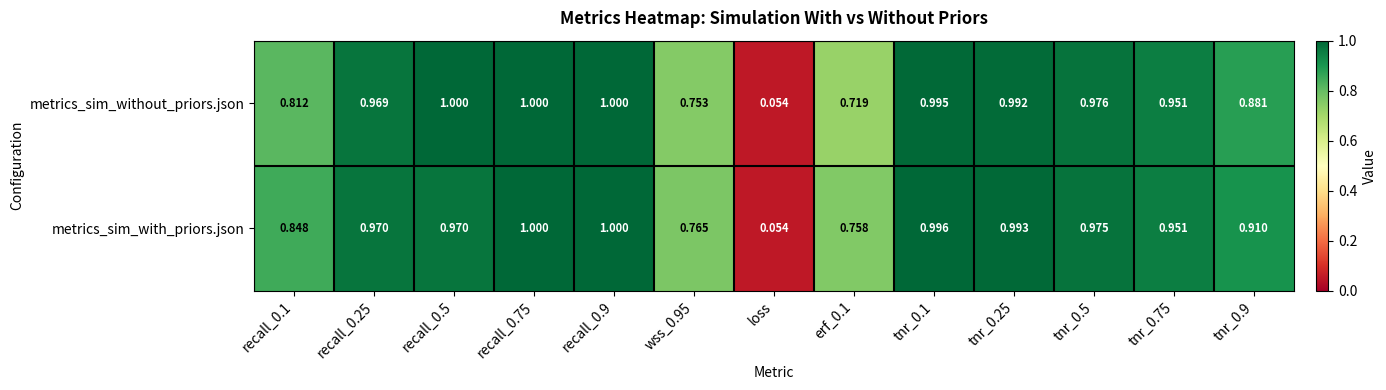

Count the number of data series in this chart.

2